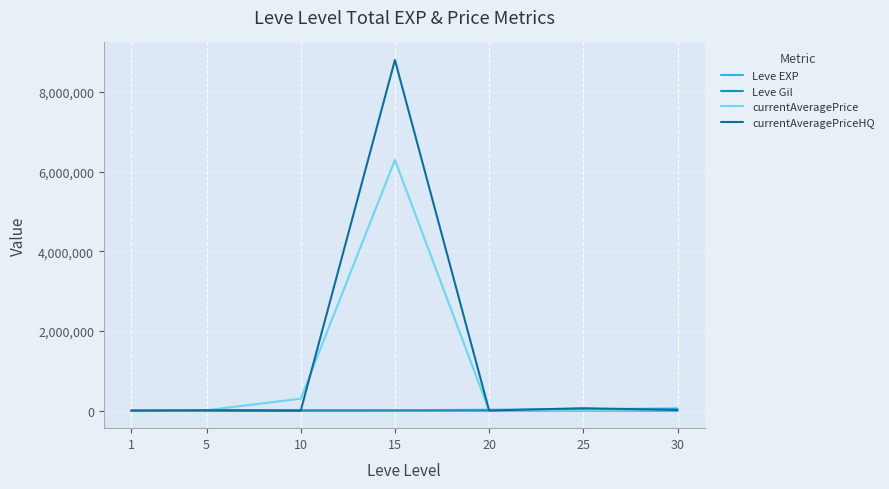

Which series has the widest spread of values?

currentAveragePriceHQ